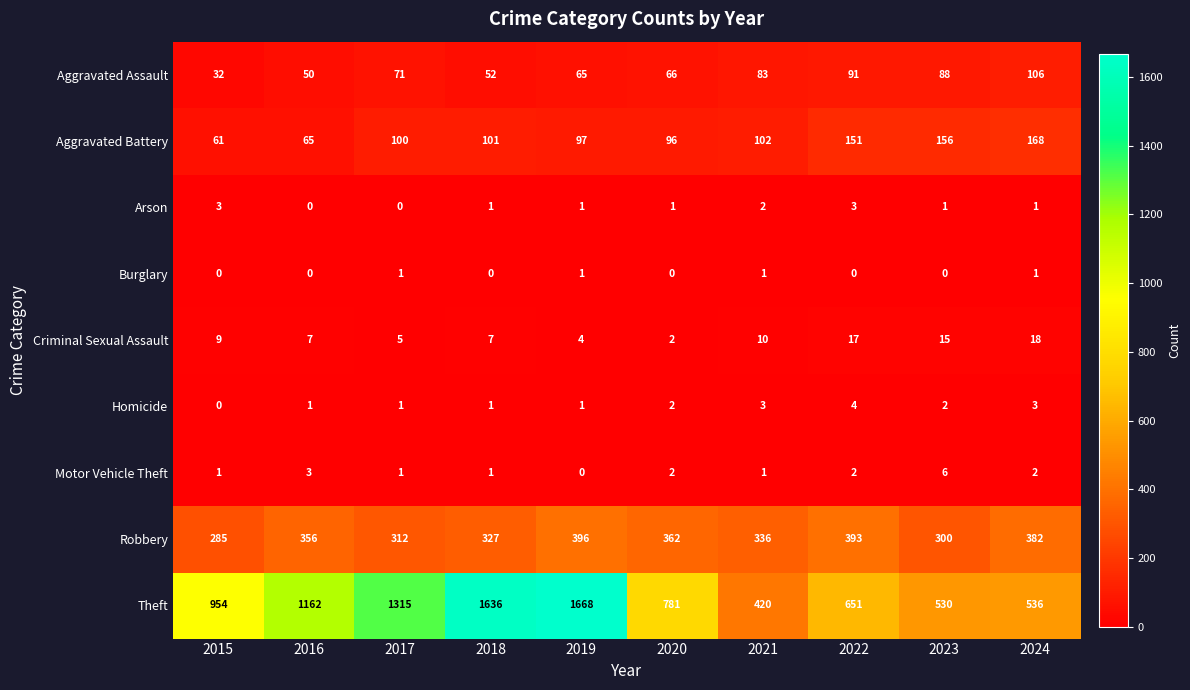

Which category has the lowest value in the Motor Vehicle Theft series?

2019